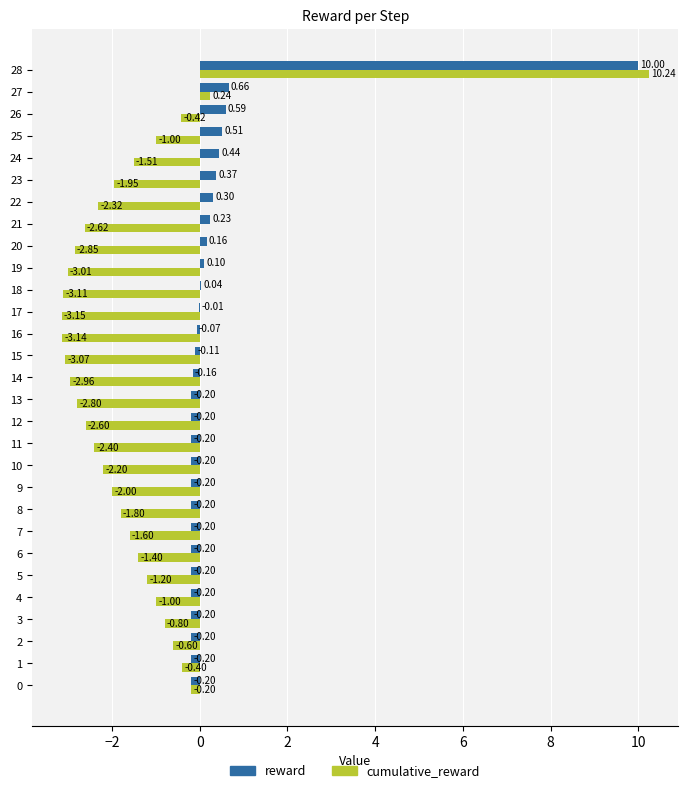

At which category is the sum across all series the highest?

28